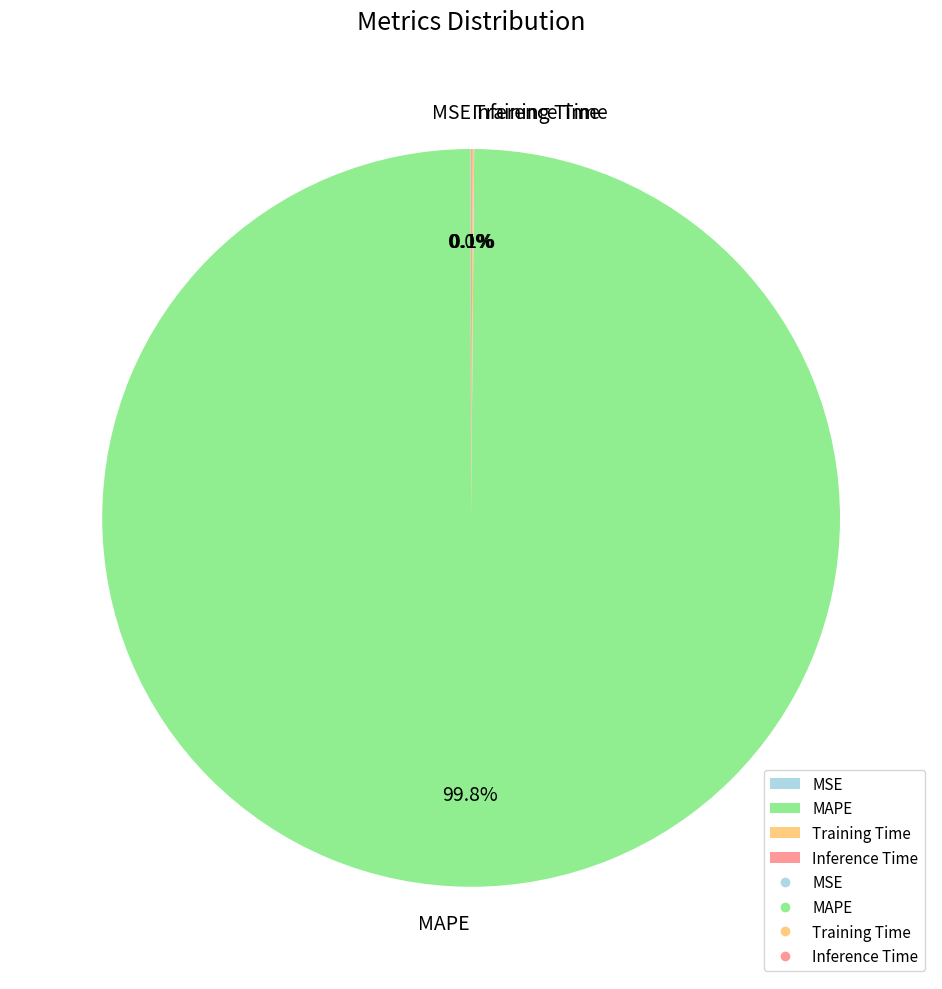

To the nearest percent, what is the average slice percentage?

25%